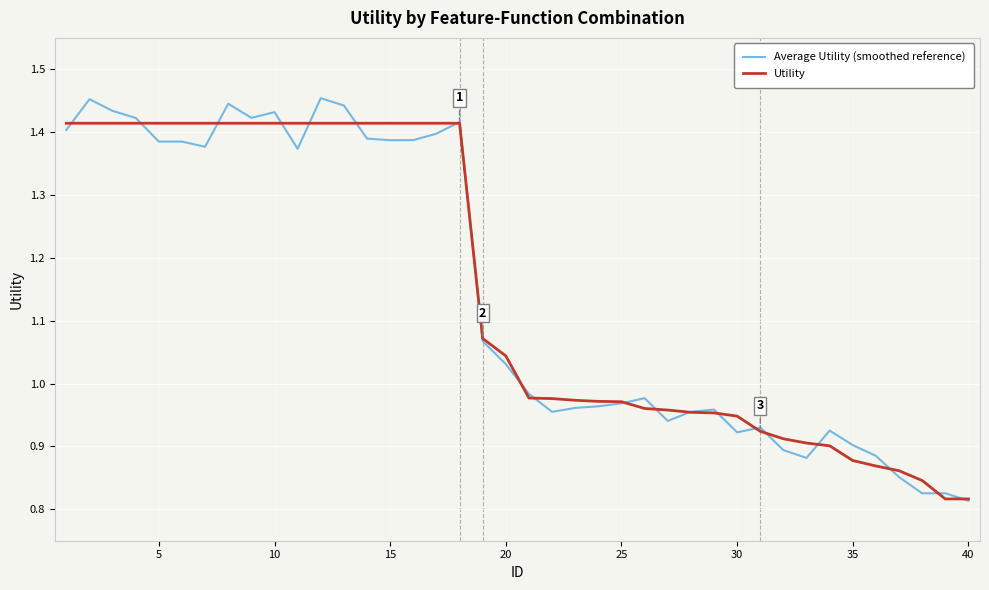

Which series has the largest range (max minus min)?

Average Utility (smoothed reference)